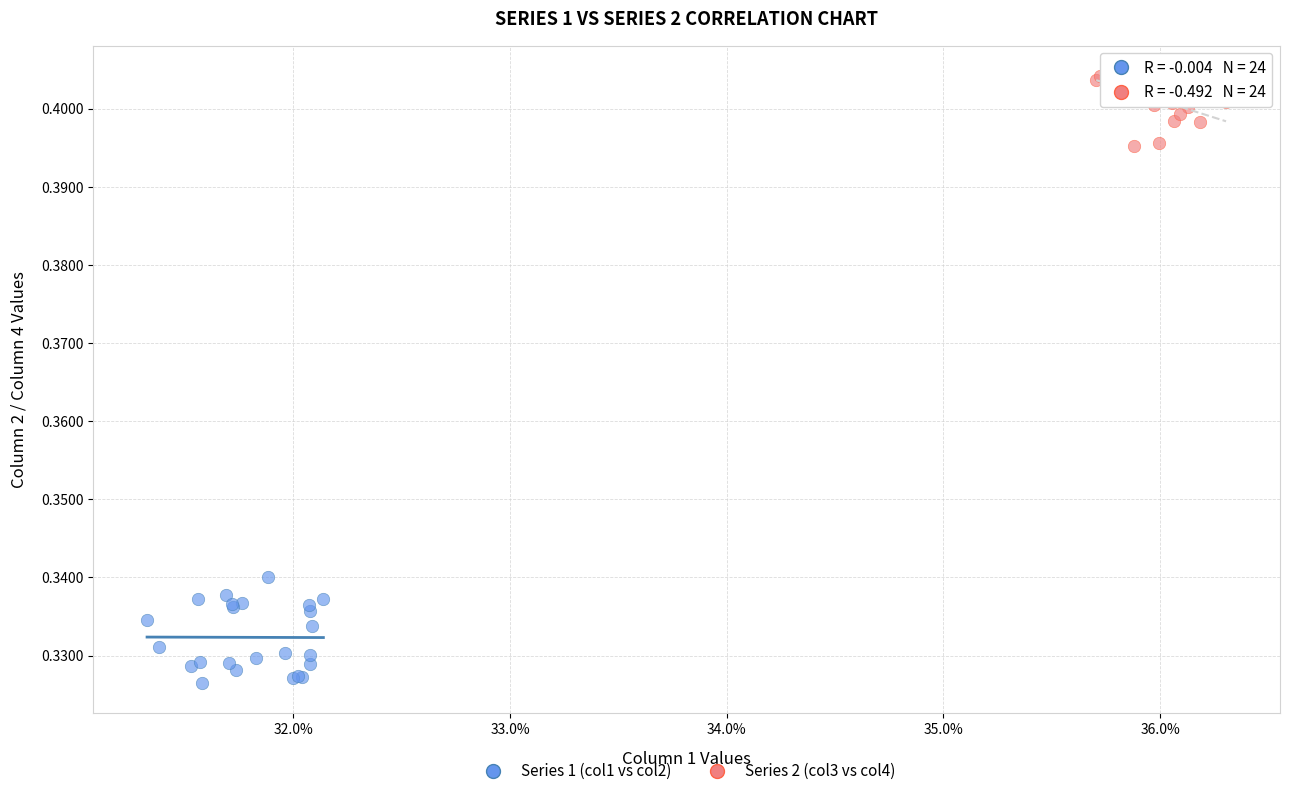

Which series contains the highest Y value?

Series 2 (col3 vs col4)